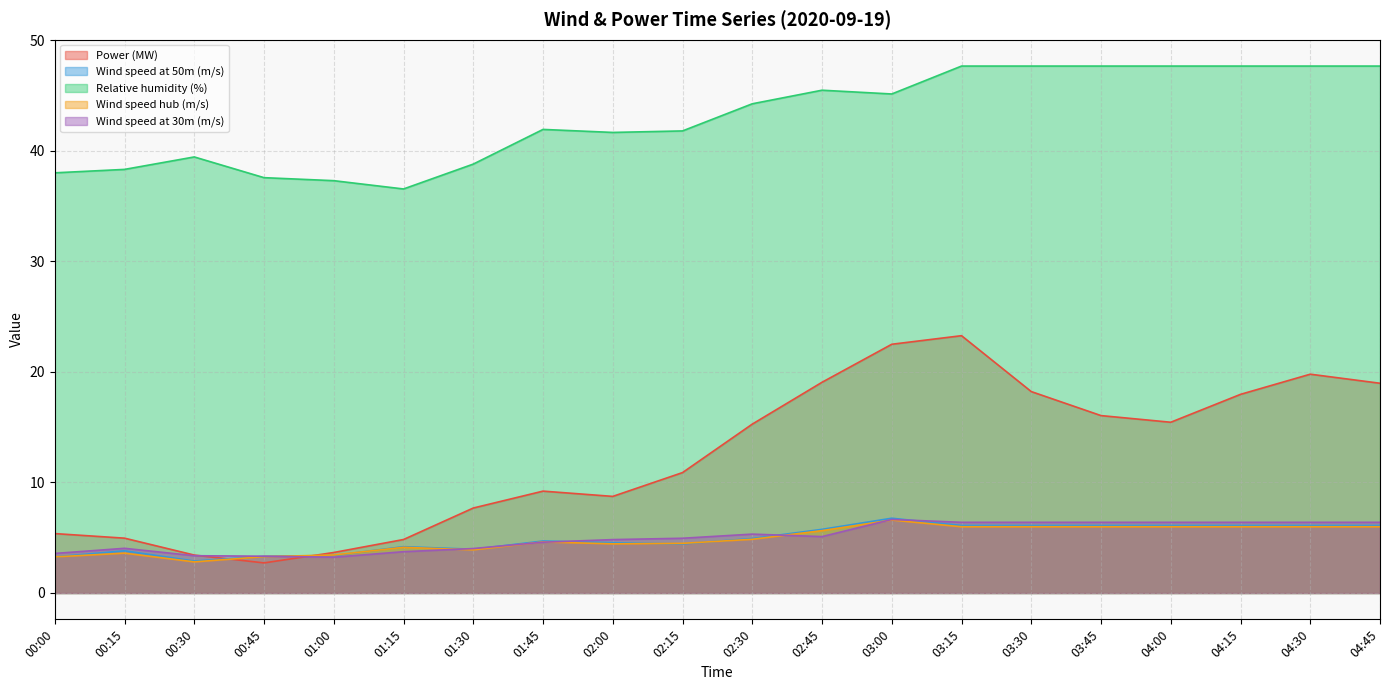

At how many categories does at least one series exceed 28?

20